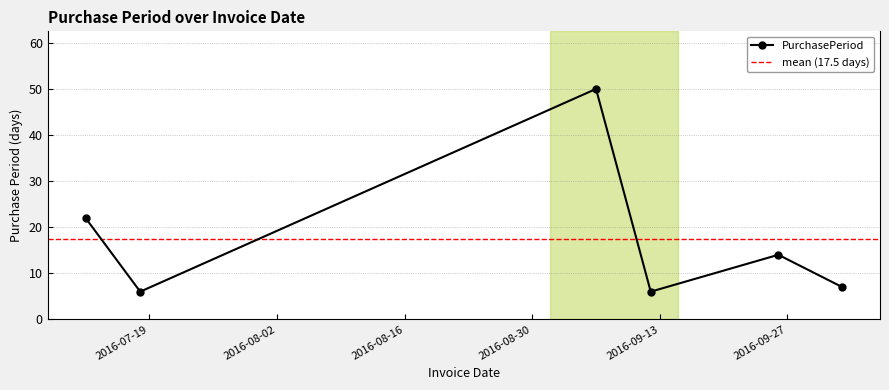

What is the sum of all values?

105